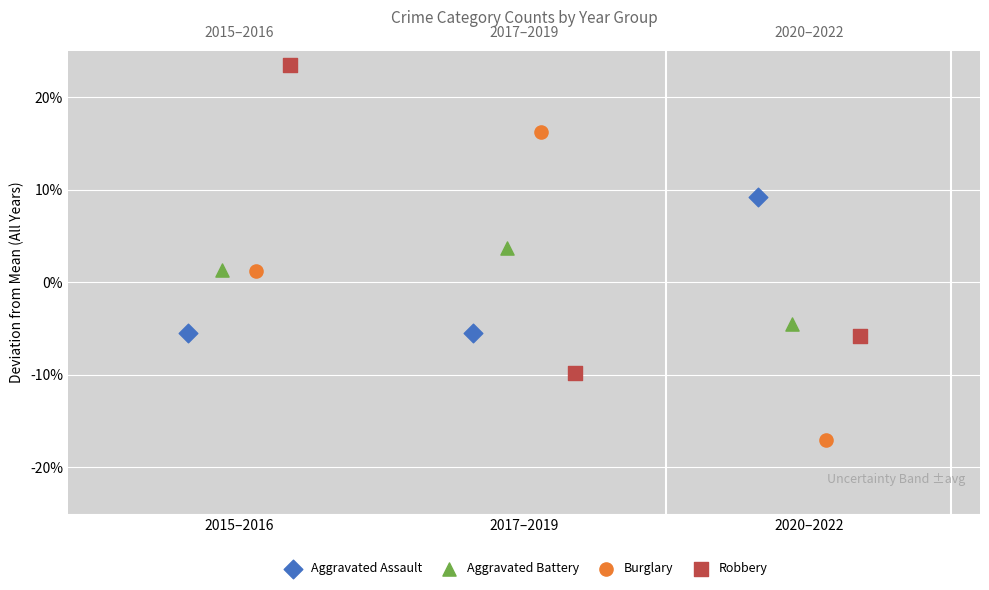

Which series contains the lowest Y value?

Burglary